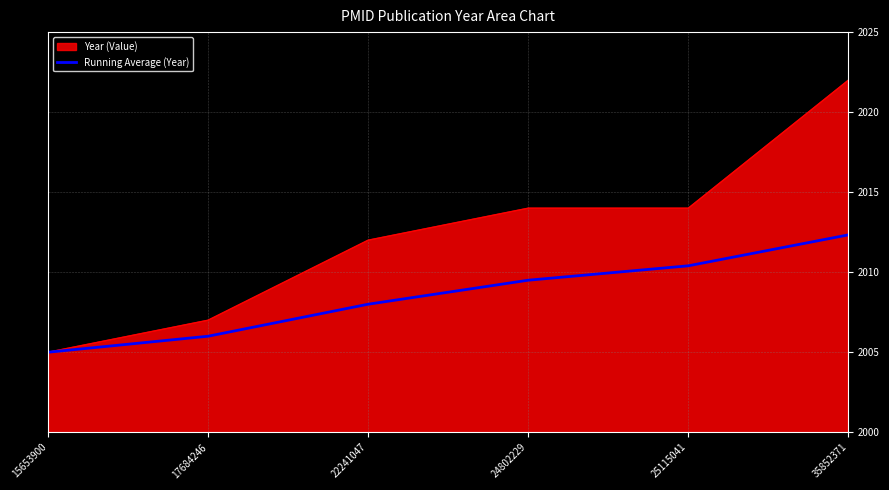

What is the difference between the highest and lowest values at 25115041?

3.6